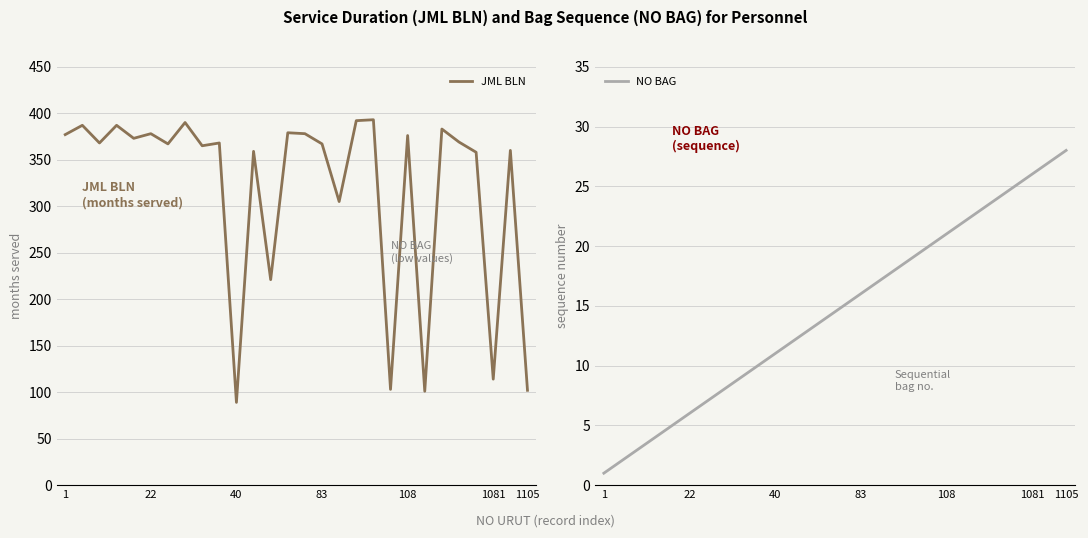

Which label corresponds to the smallest value in the chart?

1